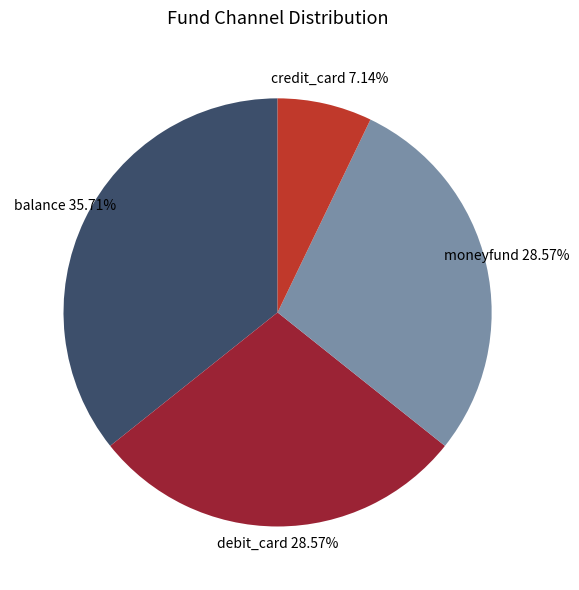

Does moneyfund represent more than half of the total?

No